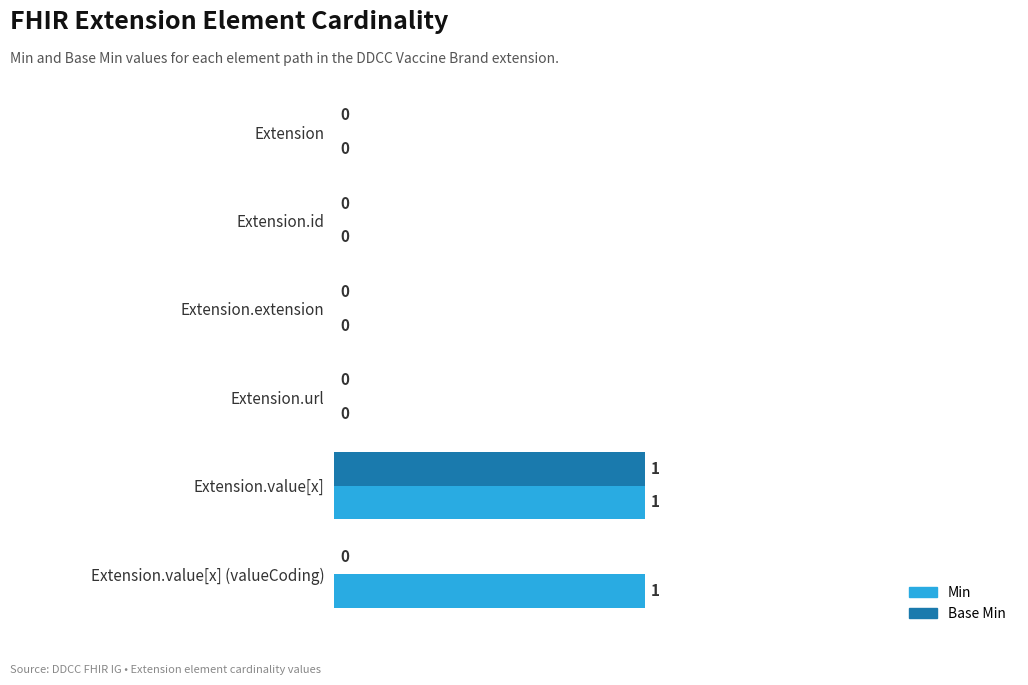

The Min series shows 0 at Extension. True or false?

True